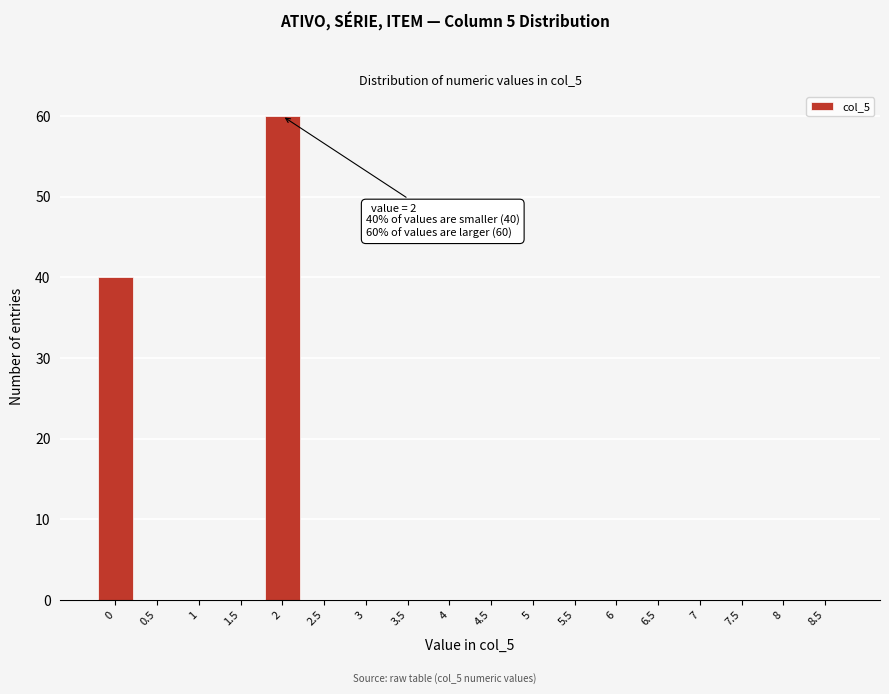

Reading right to left, what are all the values shown in this chart?

8.5=0	8=0	7.5=0	7=0	6.5=0	6=0	5.5=0	5=0	4.5=0	4=0	3.5=0	3=0	2.5=0	2=60	1.5=0	1=0	0.5=0	0=40